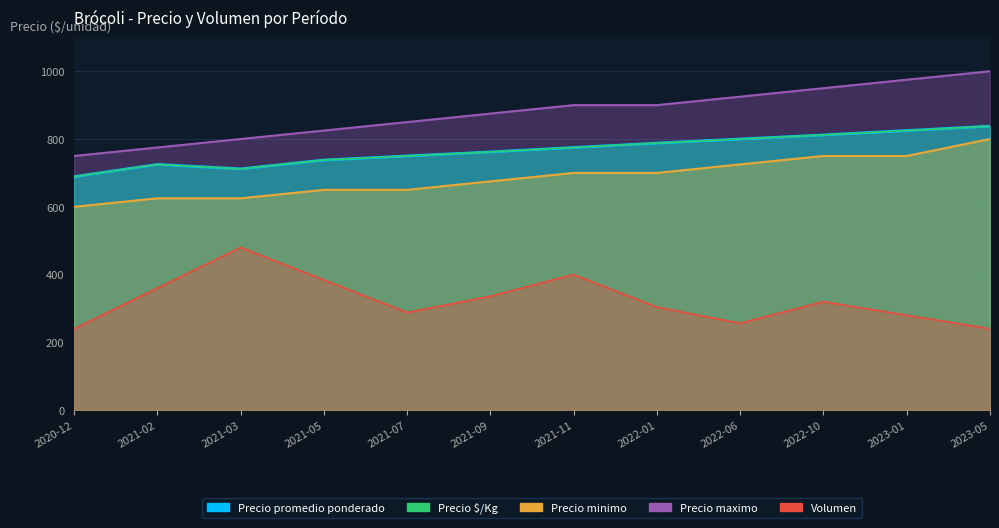

How many data points in Precio $/Kg are above 775?

5